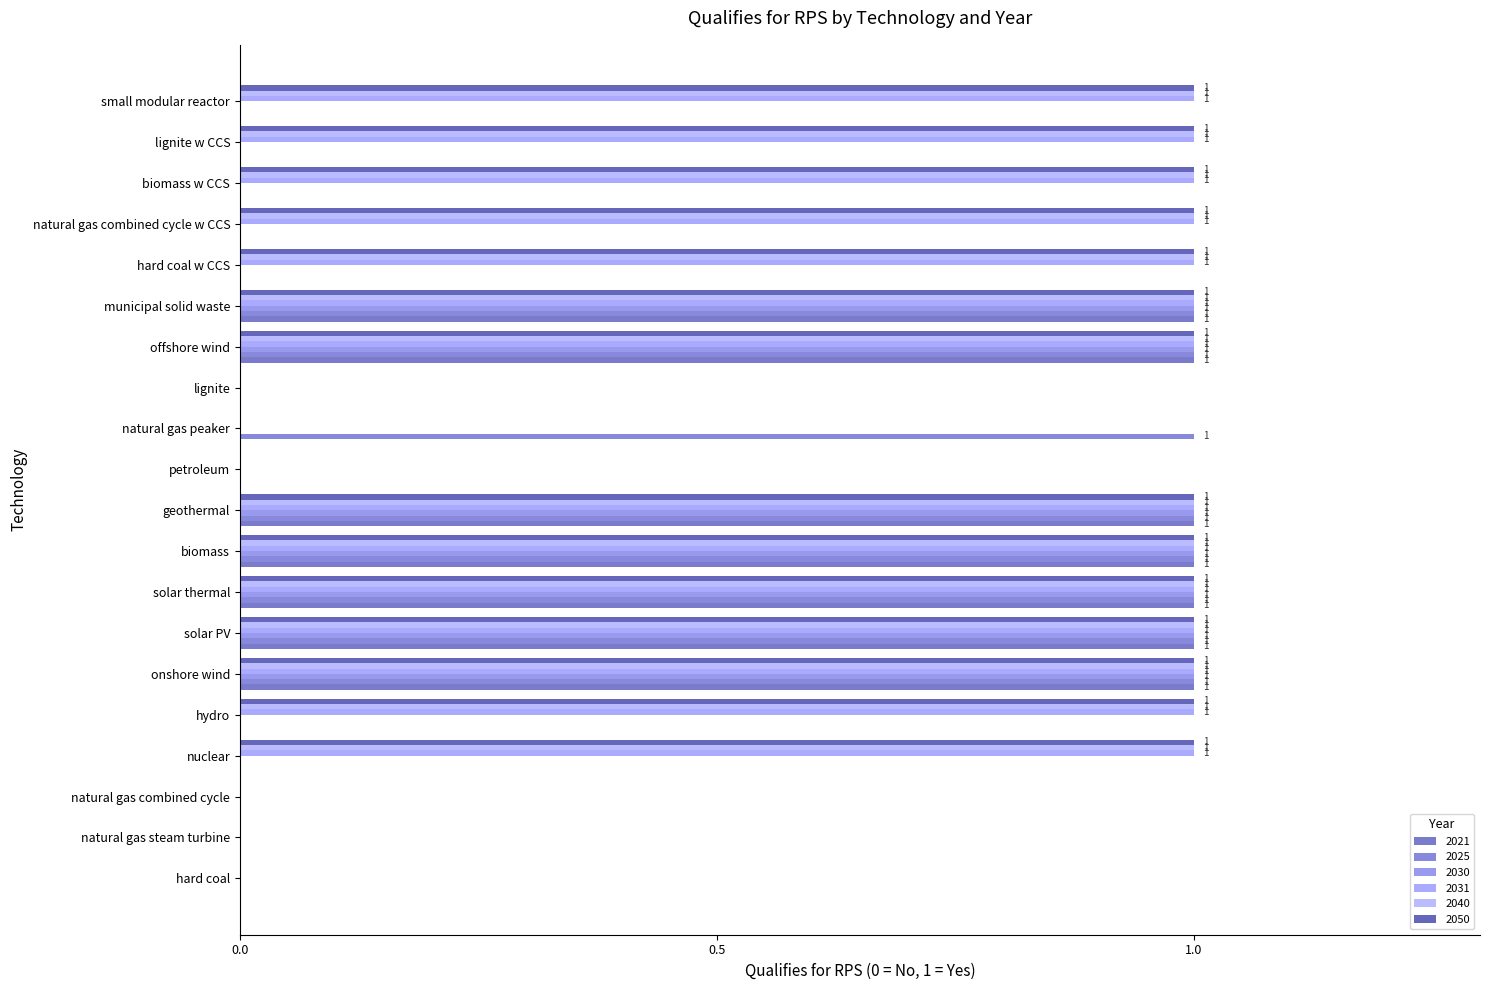

What position from the right is natural gas steam turbine?

19